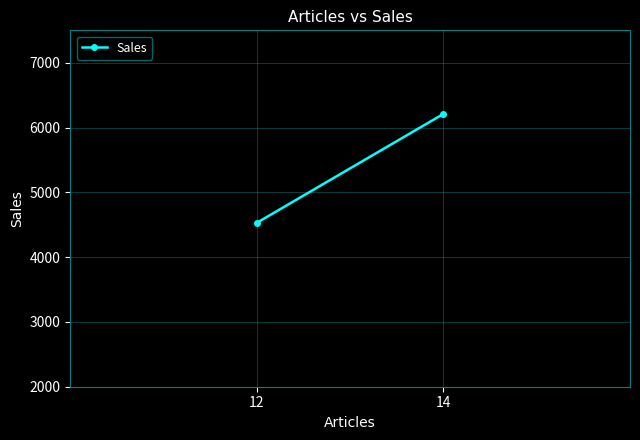

What is the greatest value displayed?

6210